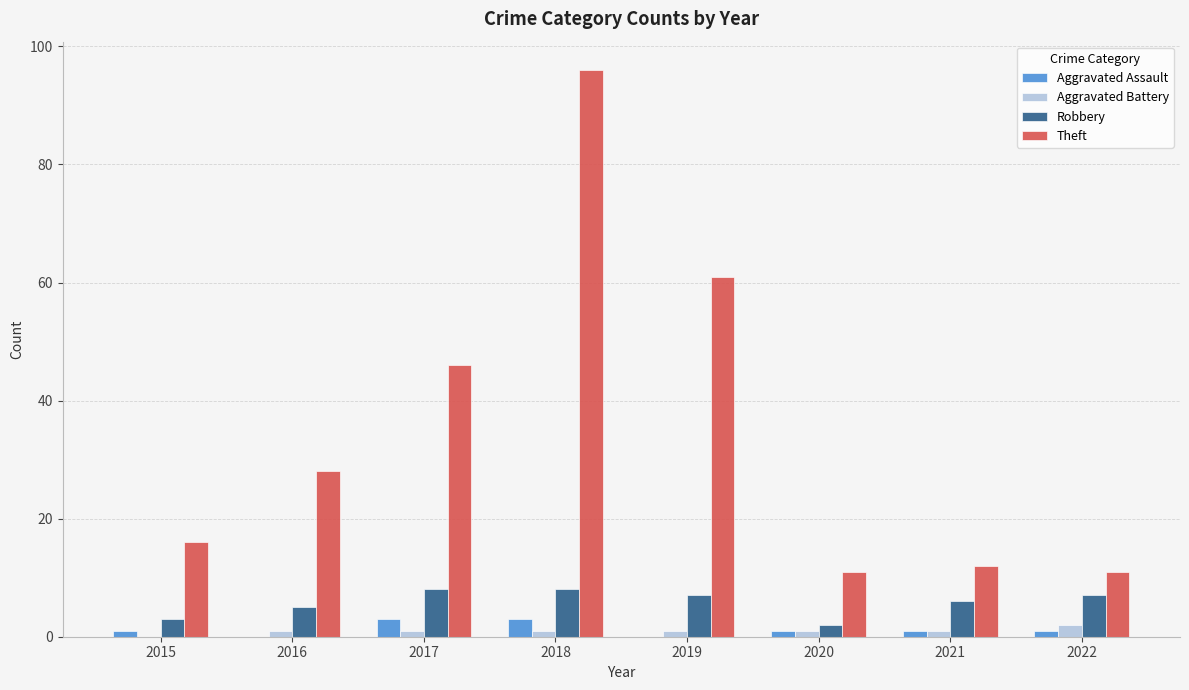

What is the total value across all series at 2022?

21